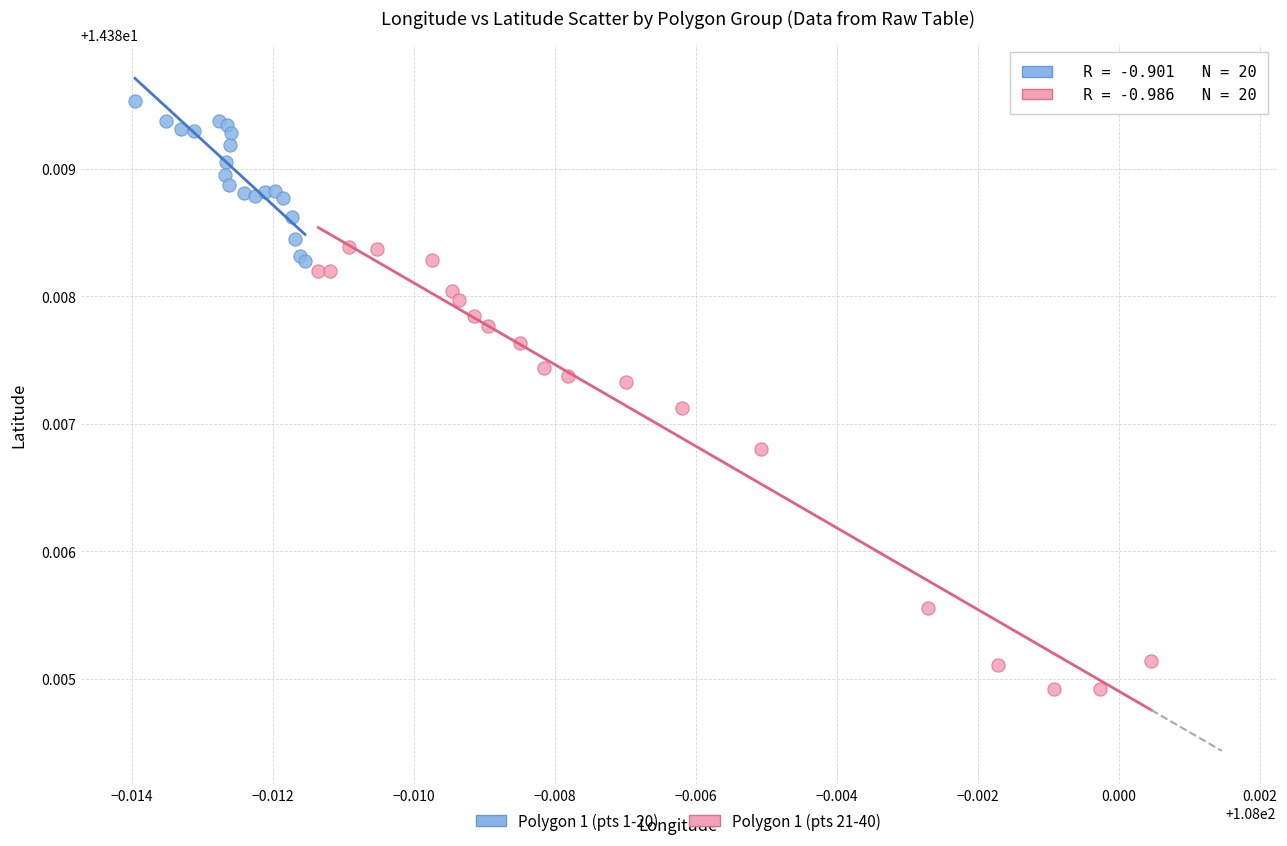

Which series has the widest spread of Y values?

Polygon 1 (pts 21-40)